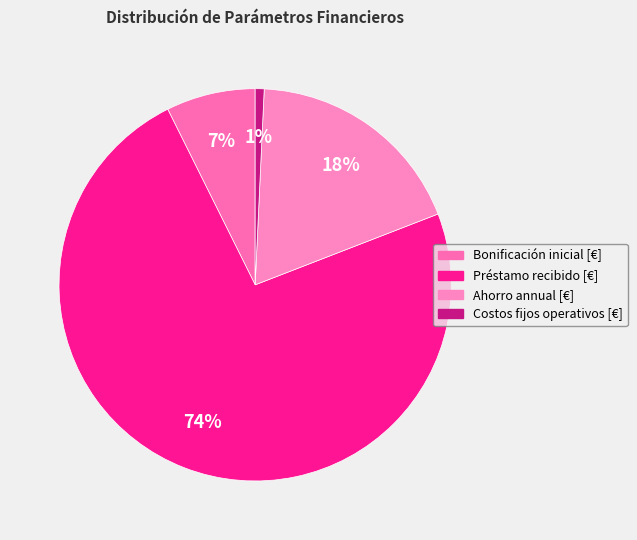

The Bonificación inicial [€] slice represents 20% of the pie. True or false?

False